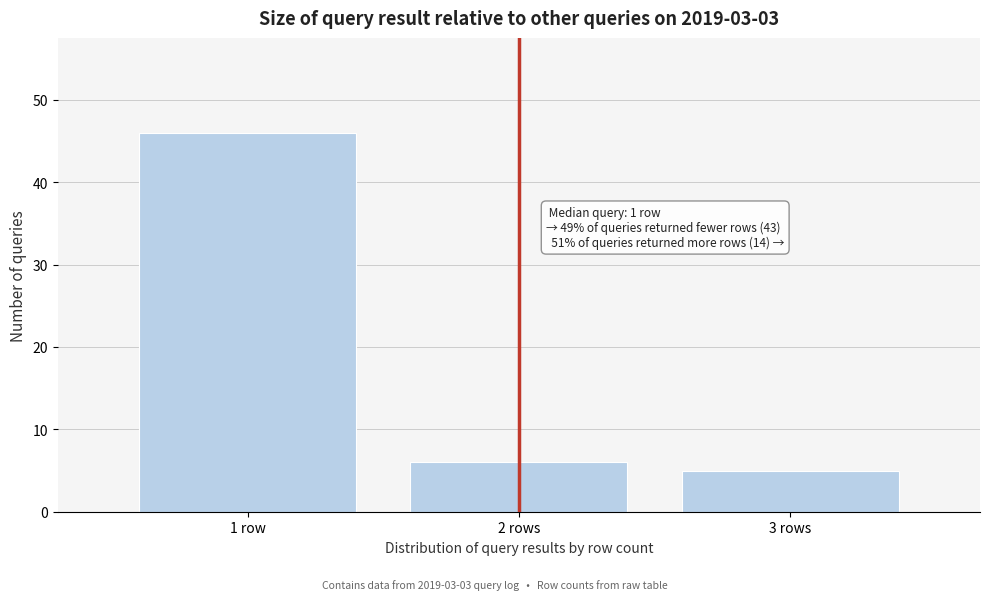

Reading left to right, list all the values displayed in this chart.

46	6	5